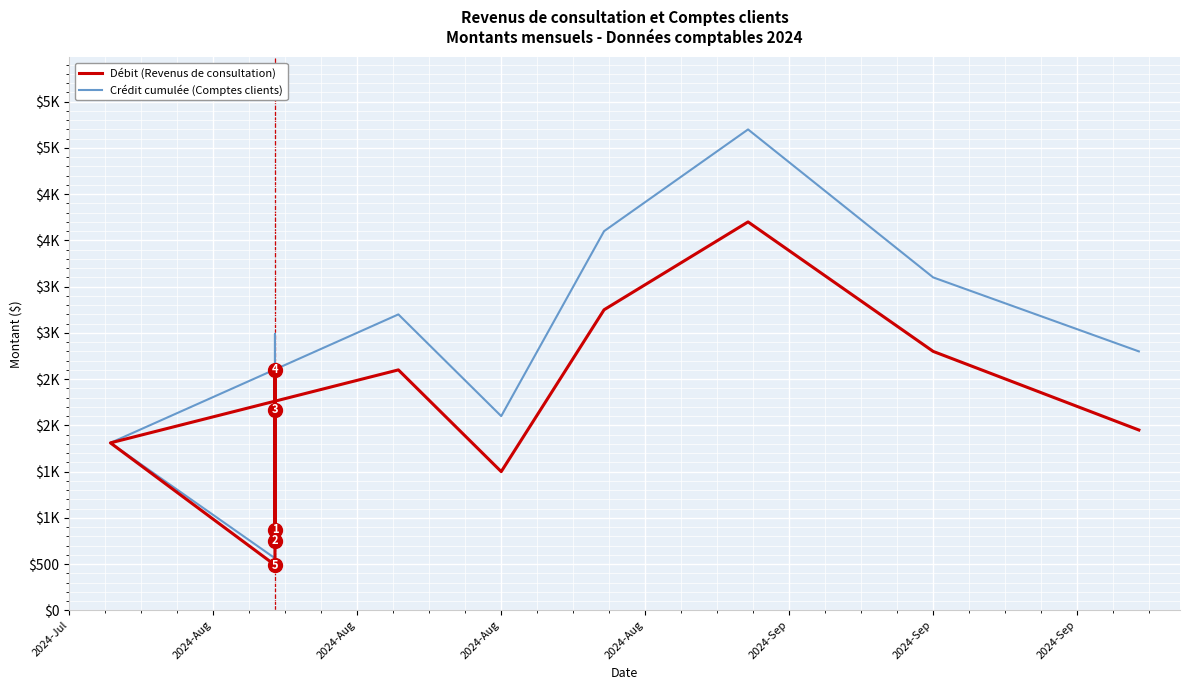

List the series in order of their overall mean, lowest first.

Débit (Revenus de consultation), Crédit cumulée (Comptes clients)